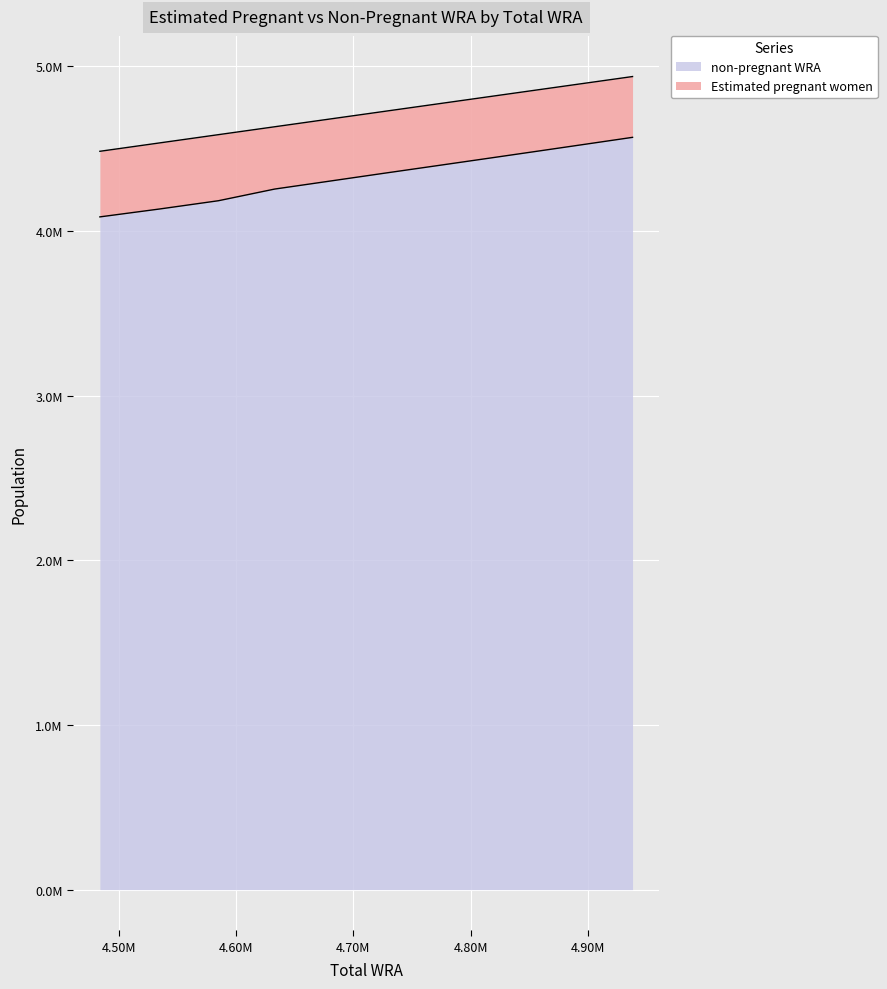

List the labels in order of value, largest first.

4938000, 4898000, 4858000, 4815000, 4771000, 4725000, 4678000, 4633000, 4585000, 4535000, 4484000